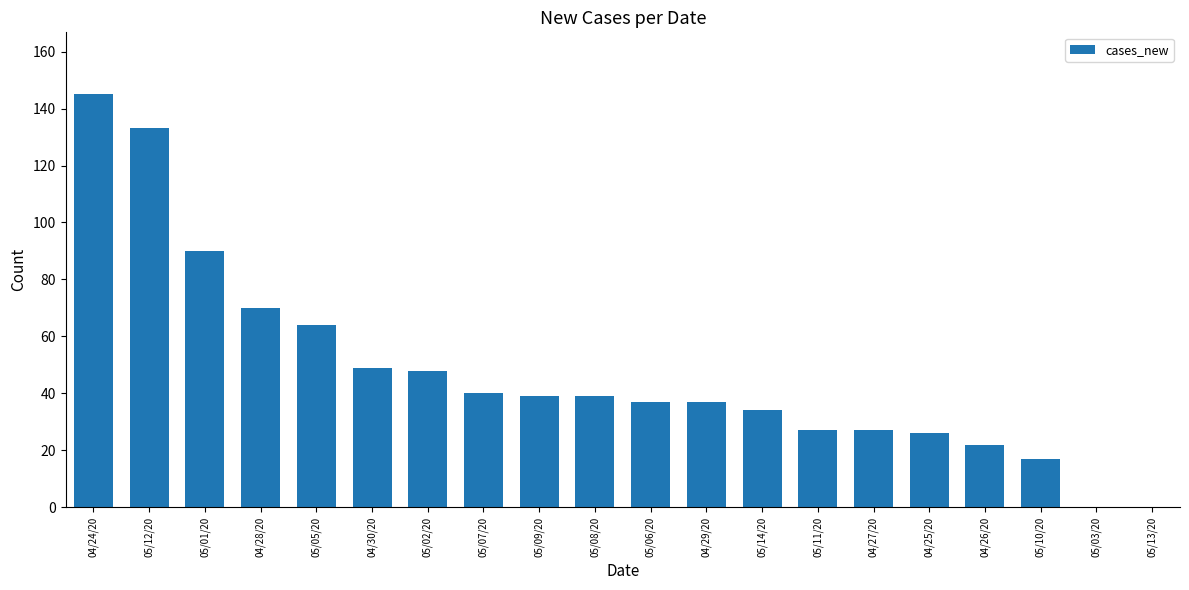

How many bars are there in total?

20